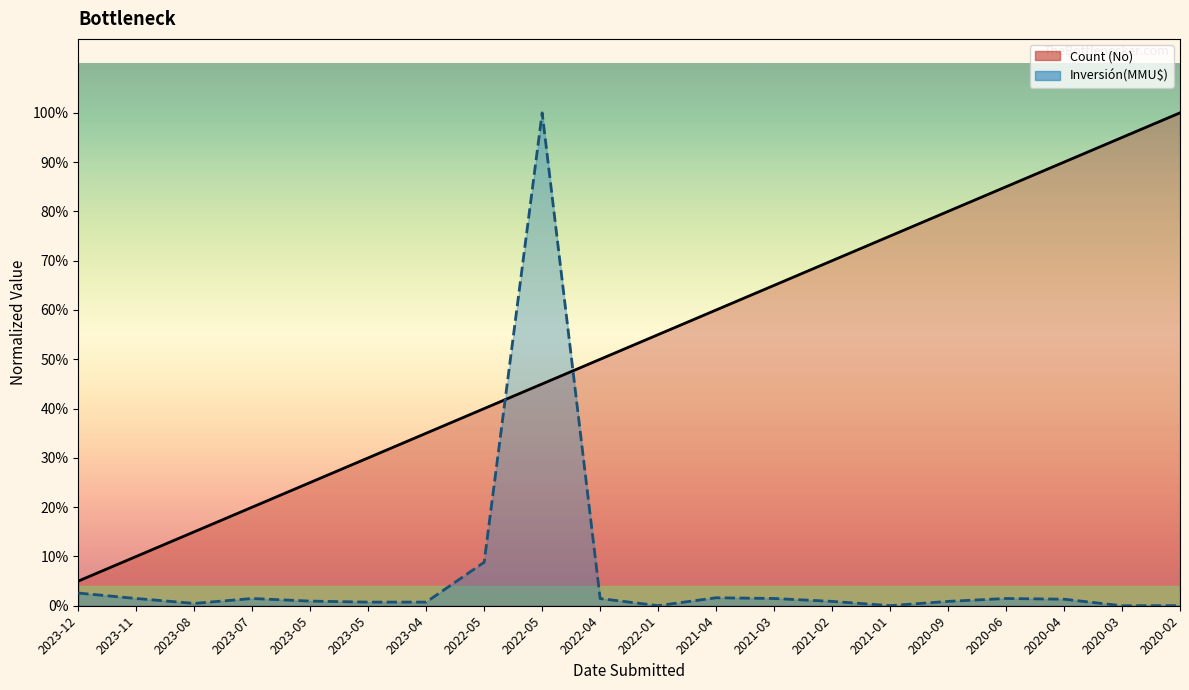

How many times do Inversión(MMU$) and Count cross each other?

2